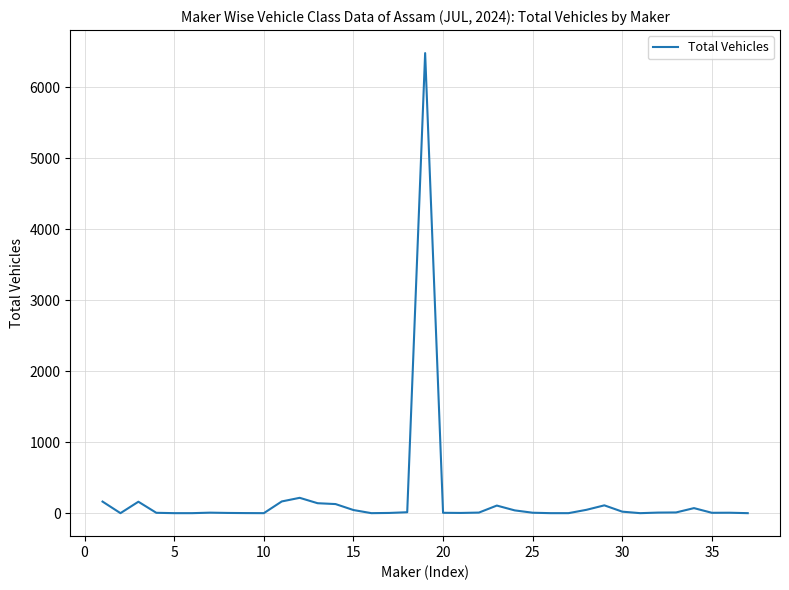

What is the difference between the maximum and minimum values?

6480